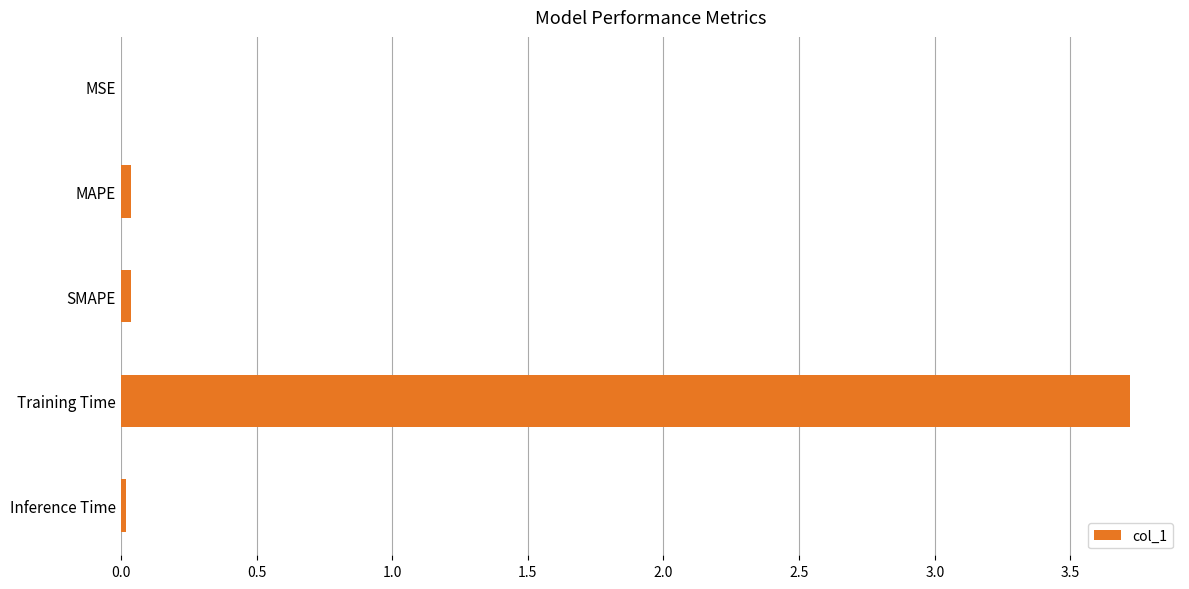

True or false: the data shows 3.7 at Training Time.

True